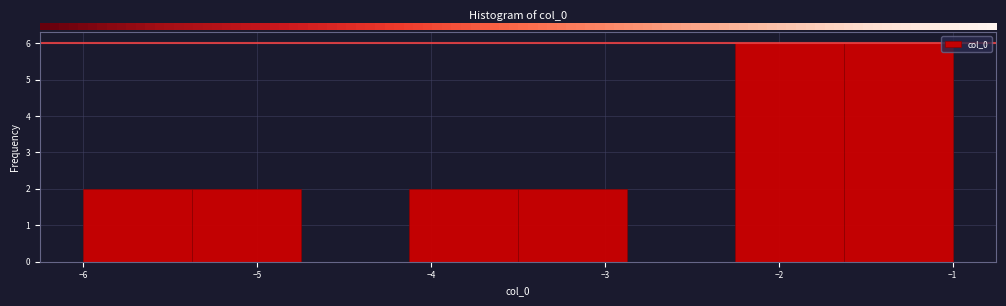

How tall is the bar that spans -3.5 to -2.9 on the x-axis? Neither the bar edges nor the heights are printed on the chart, so give them approximately, as read against the axes.

2